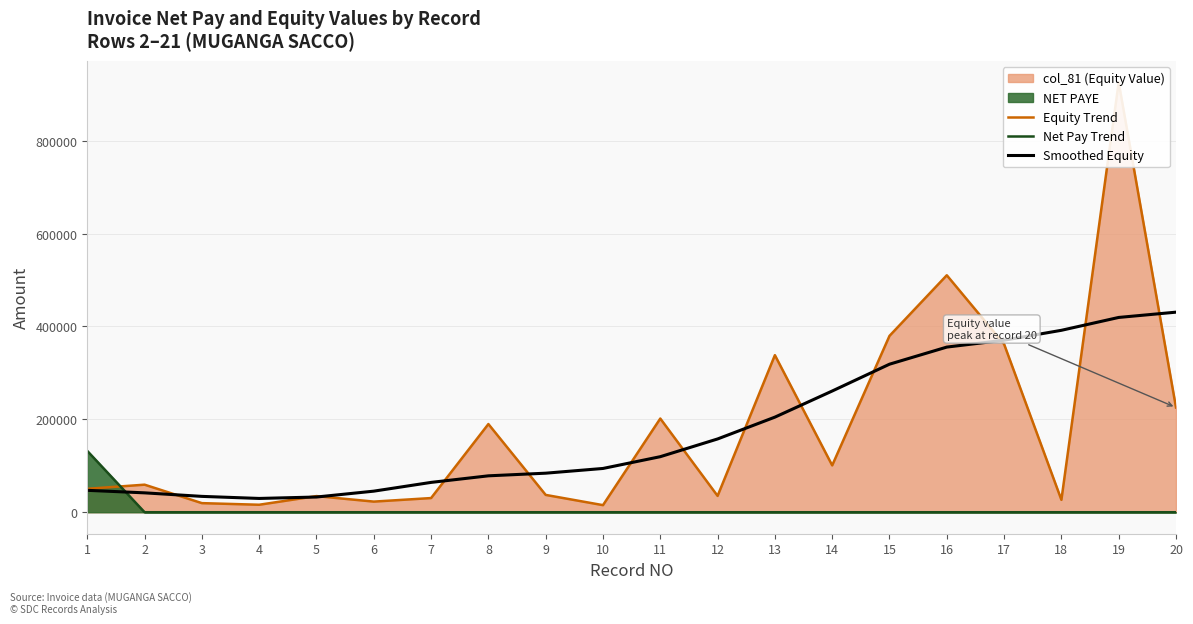

At which category is the sum across all series the highest?

19